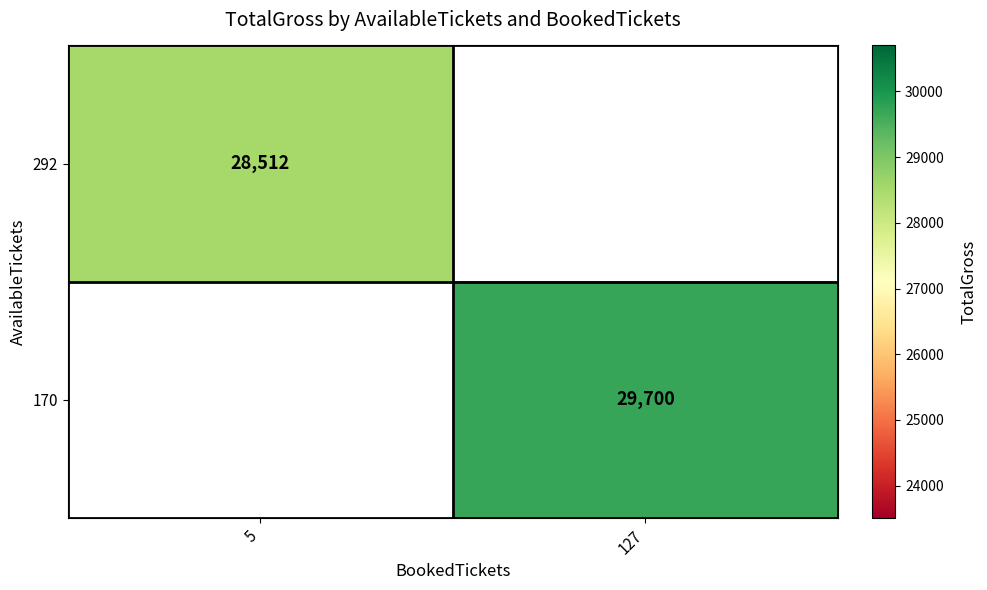

True or false: 170 has a value of 49260.8 at 127.

False